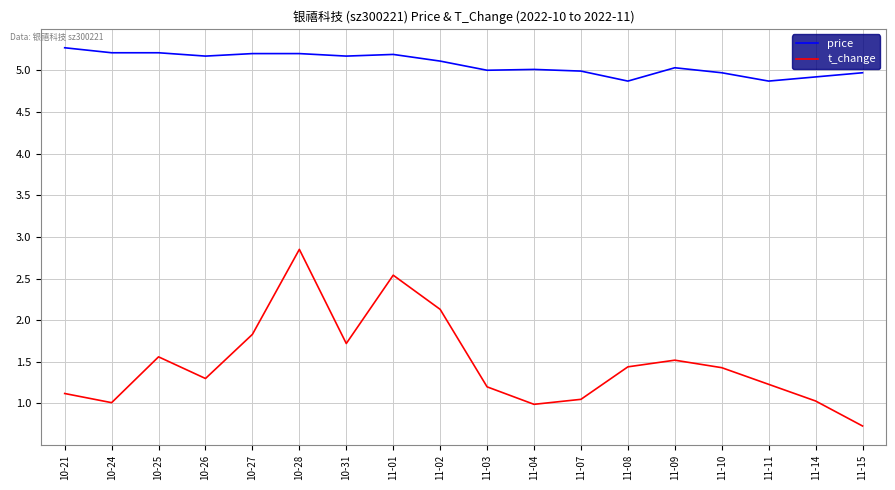

What is the difference between the highest and lowest values at 11-02?

3.0